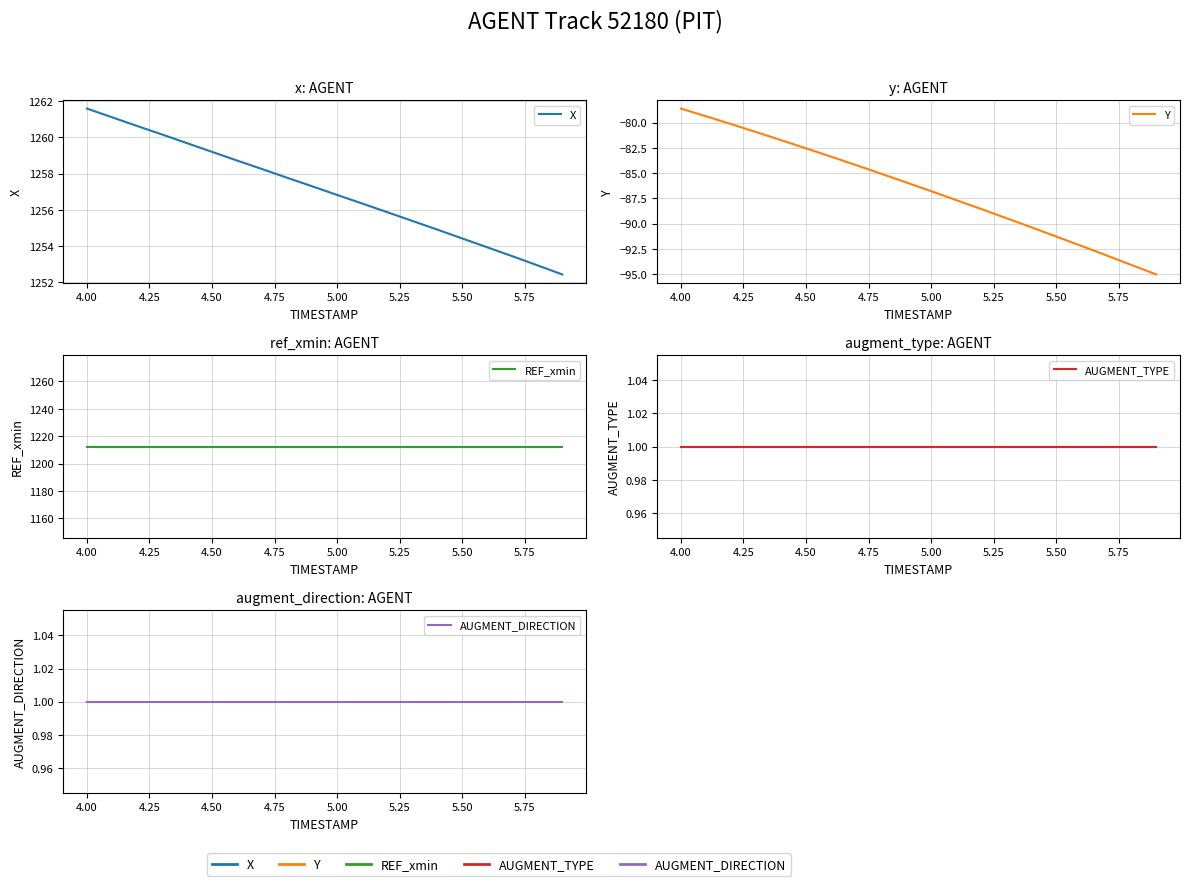

Does the chart display data point markers on the line(s)?

No